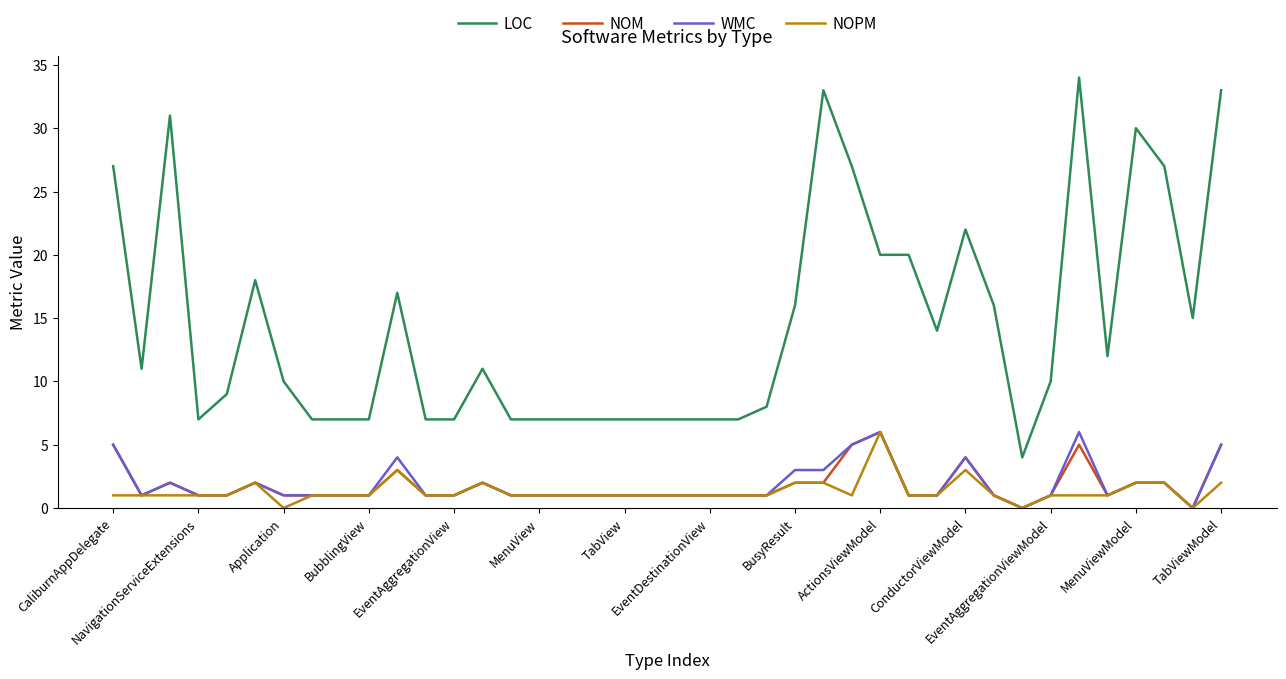

Which series has the largest range (max minus min)?

LOC